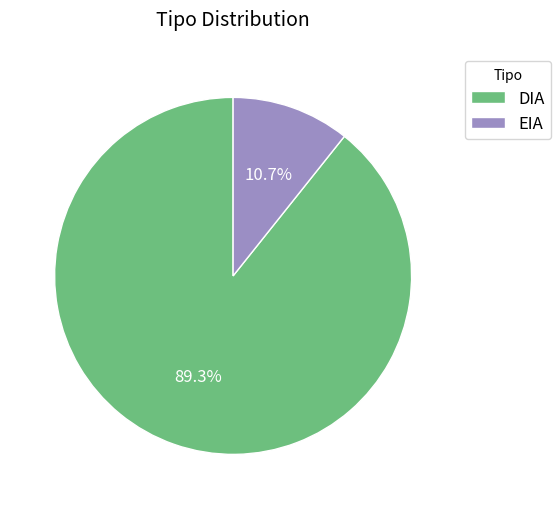

How many segments does this pie chart have?

2